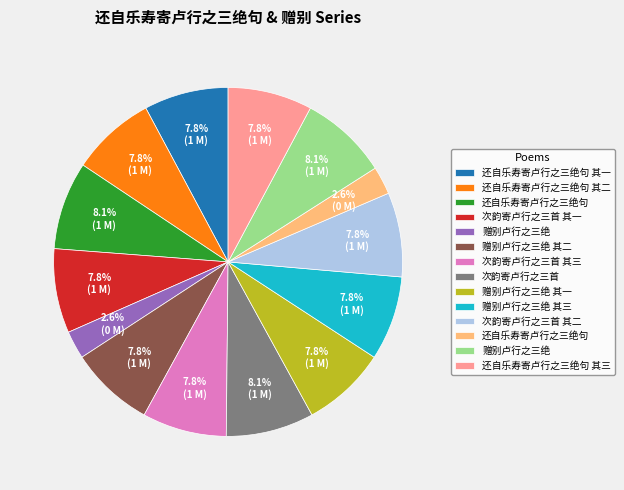

How many slices are in this pie chart?

14